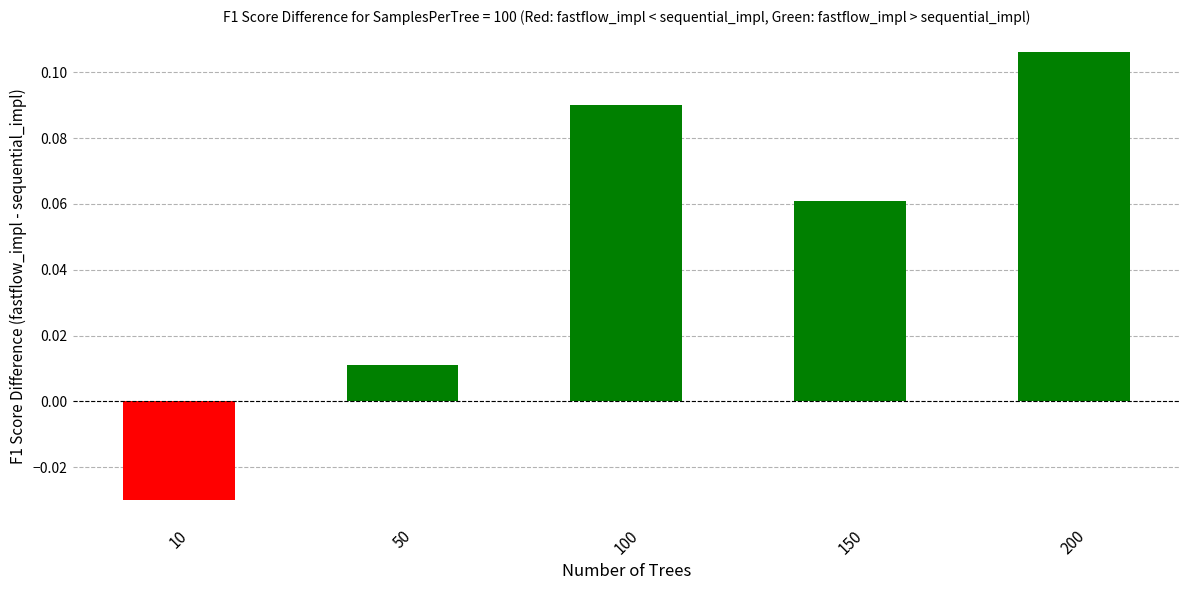

Where is the data nearest to the value 0?

50